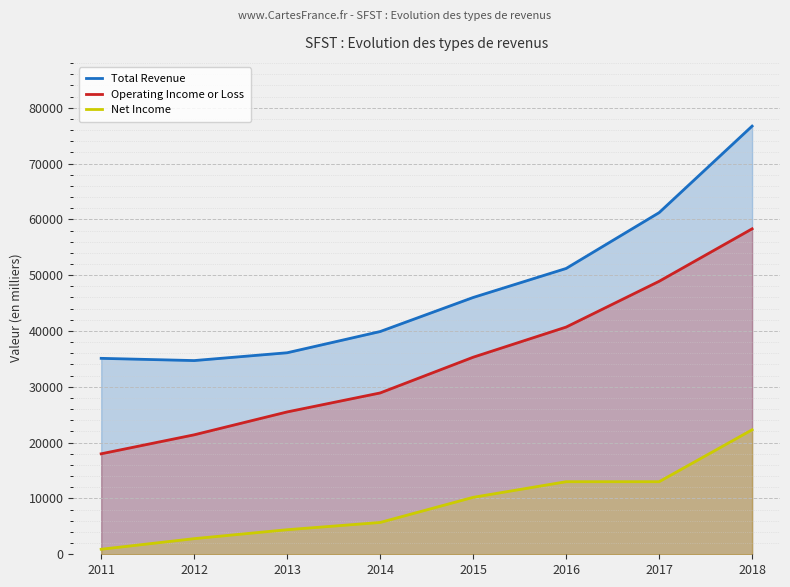

True or false: Operating Income or Loss has a value of 8733 at 2012.

False